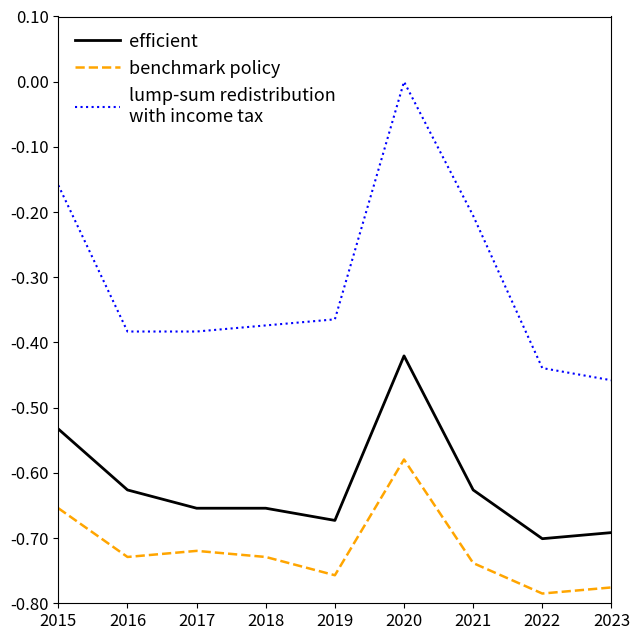

What is the spread (max minus min) of values at 2021?

0.5